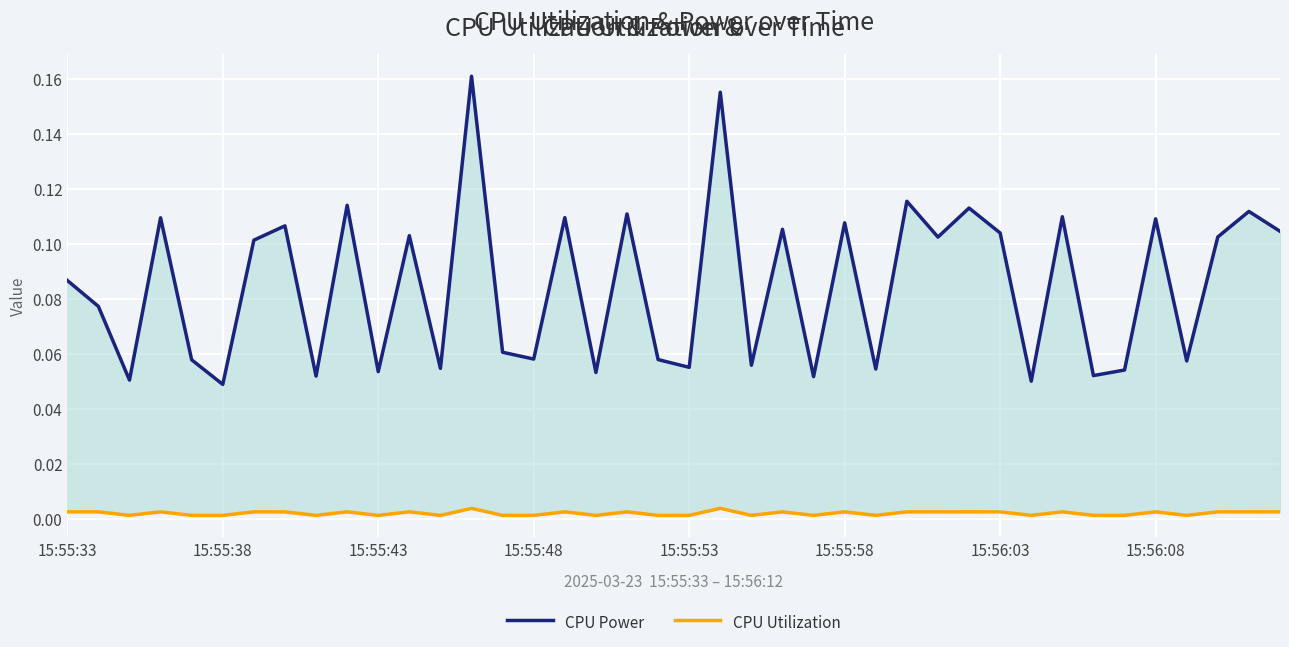

What is the total value across all series at 15:56:08?

0.1